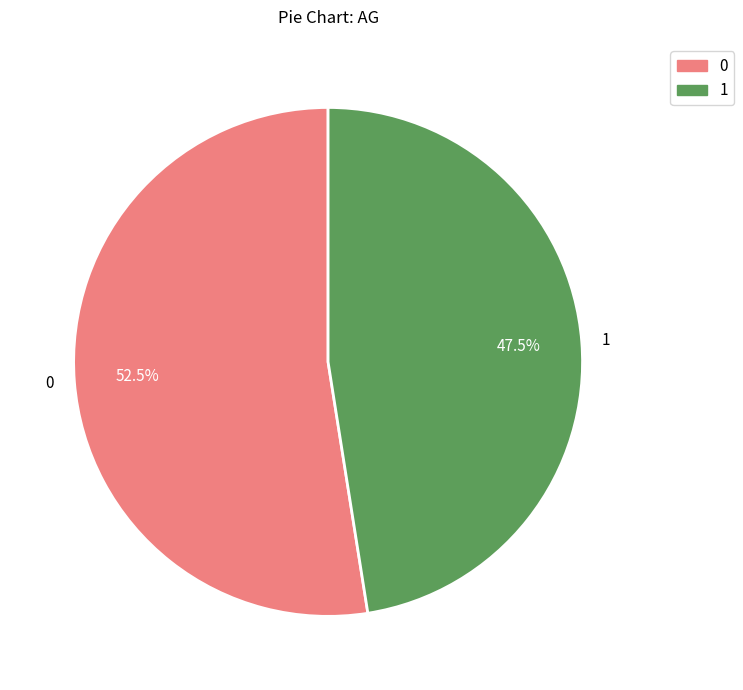

Approximately how many times larger is the value at 0 compared to 1?

1.1